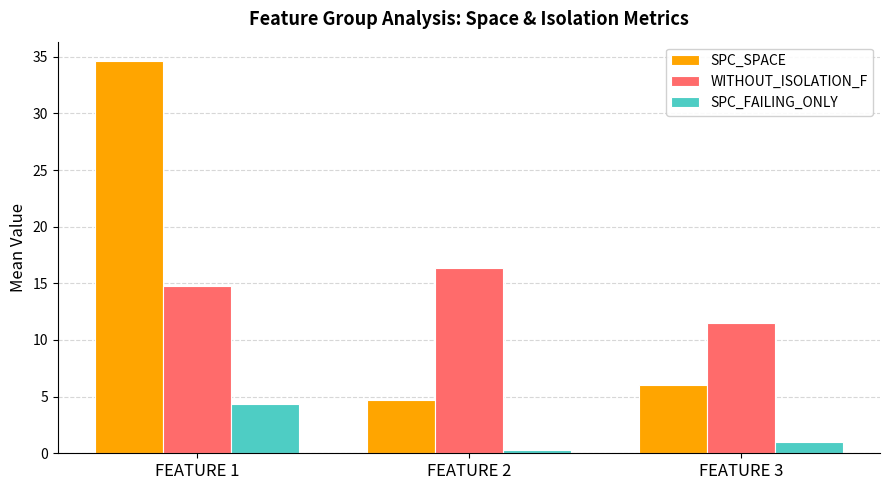

Which series has the widest spread of values?

SPC_SPACE